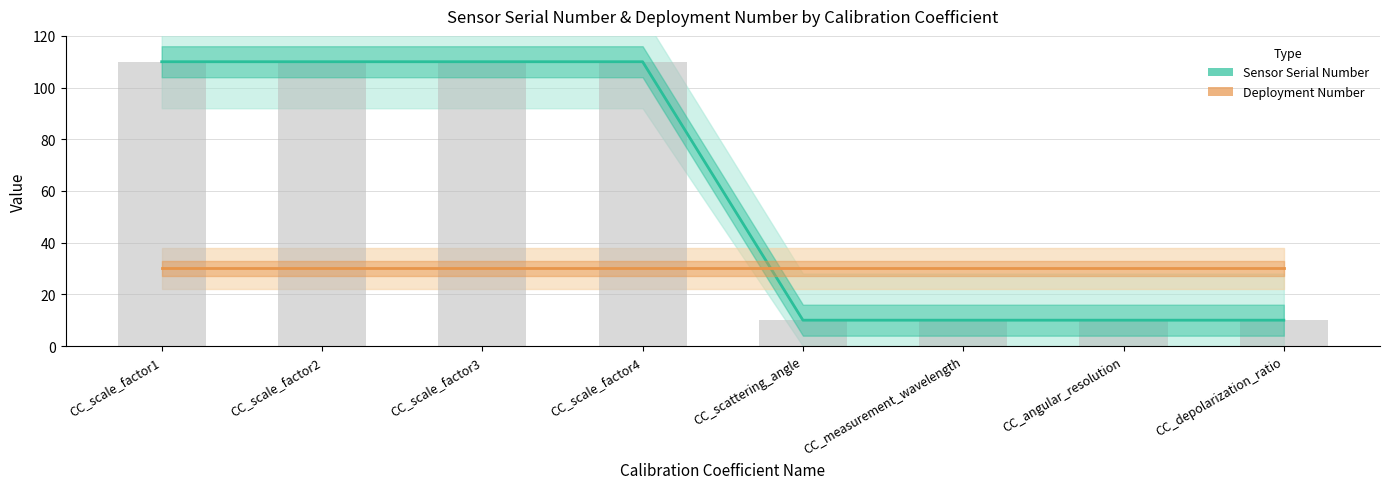

True or false: Deployment Number has a value of 51 at CC_scale_factor1.

False